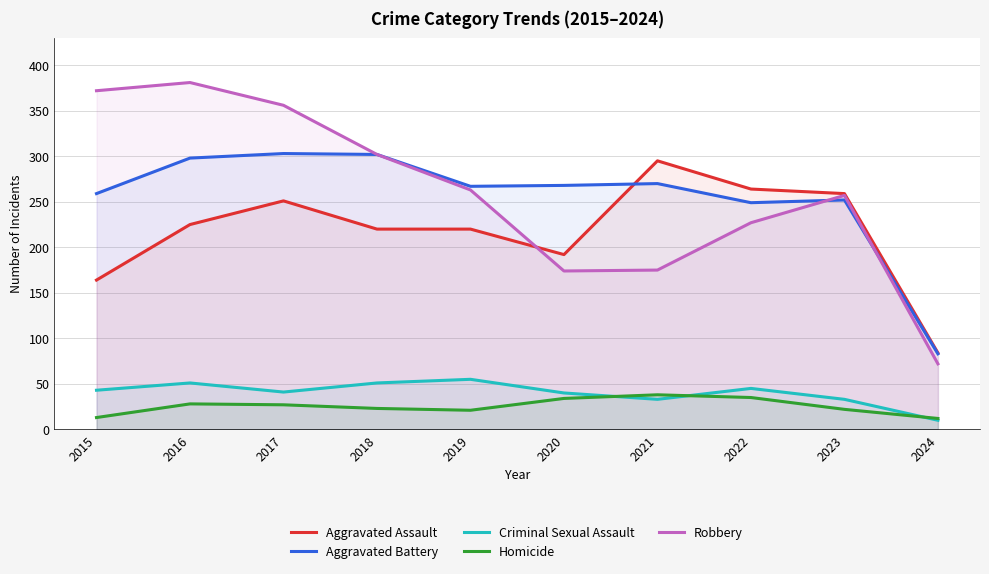

Which series has the largest total across all categories?

Robbery